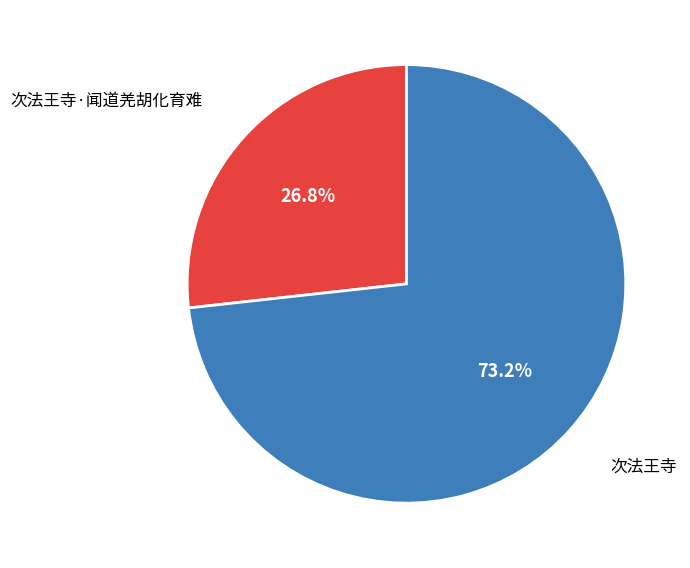

Does any single category account for the majority?

Yes